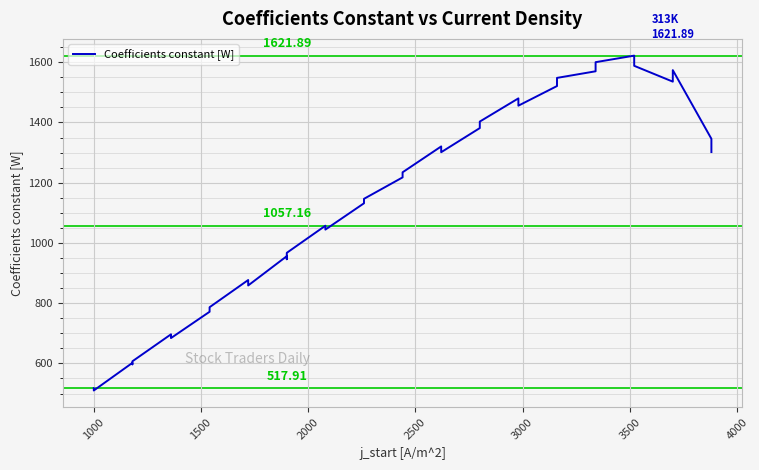

What is the sum of all values?

43606.8